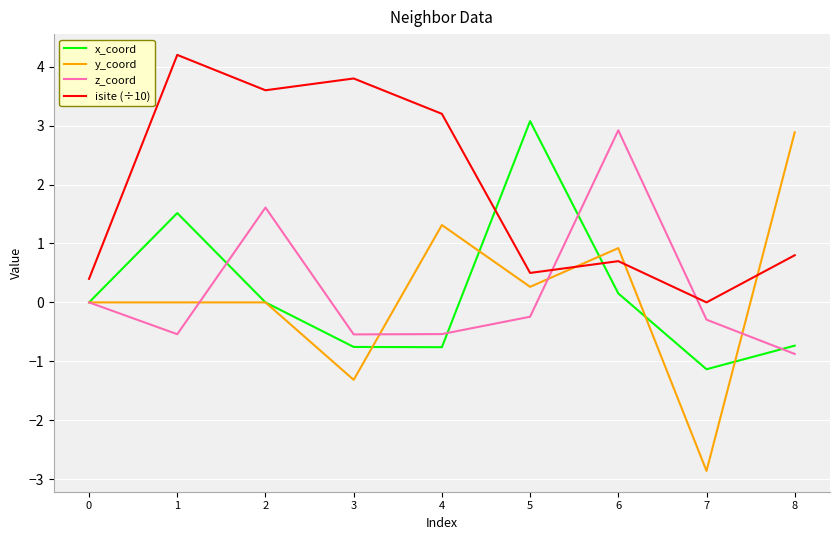

Which series ends up on top after the final intersection of isite (÷10) and y_coord?

y_coord